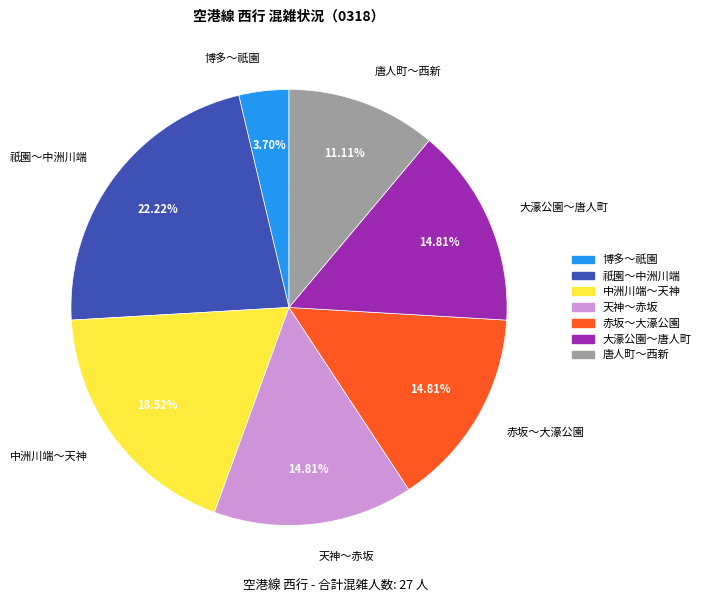

How many segments does this pie chart have?

7